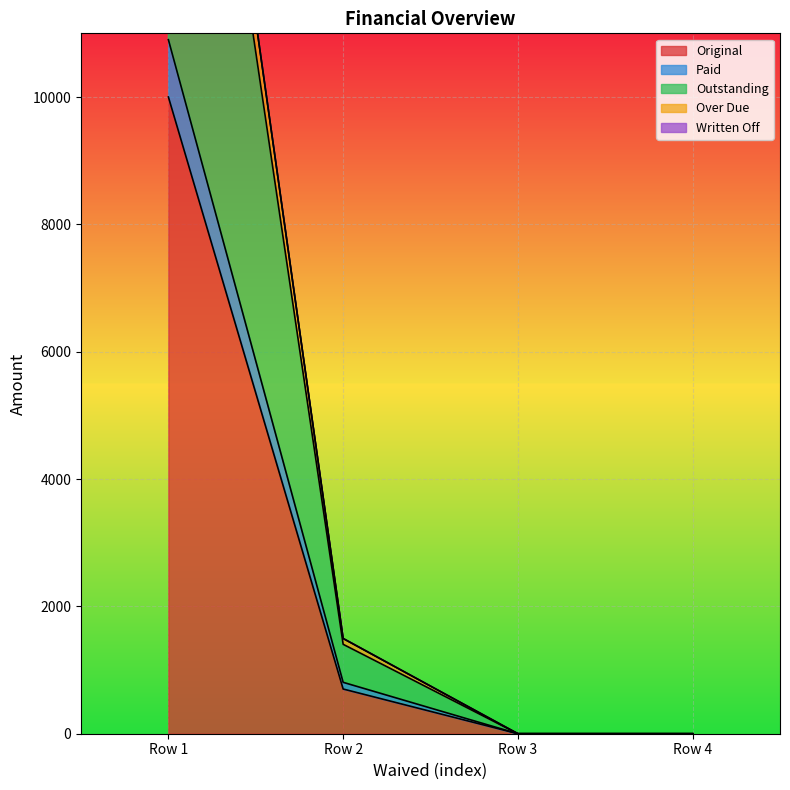

What is the total value across all series at 0?

61800.0